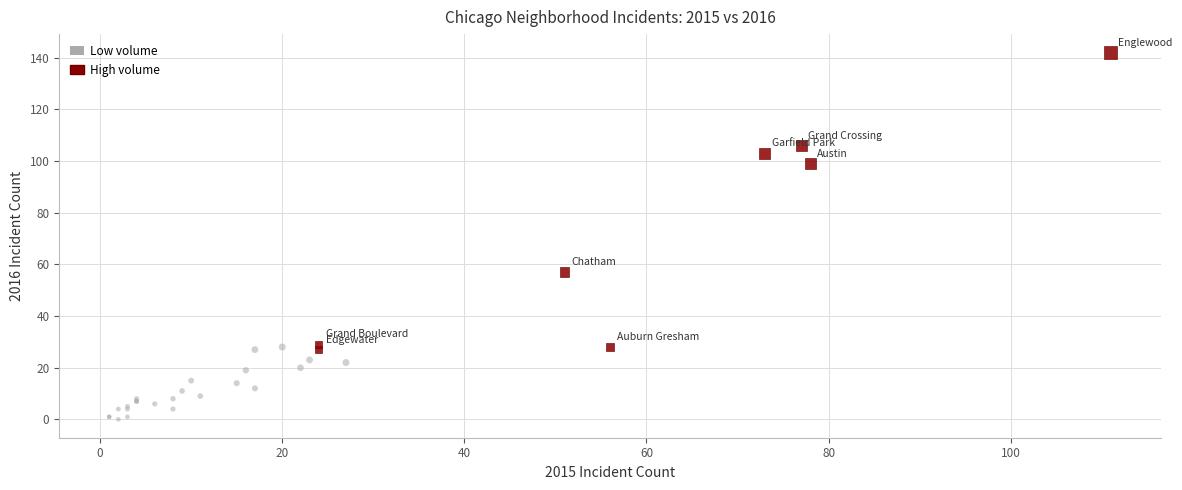

Which series contains the lowest Y value?

Low volume